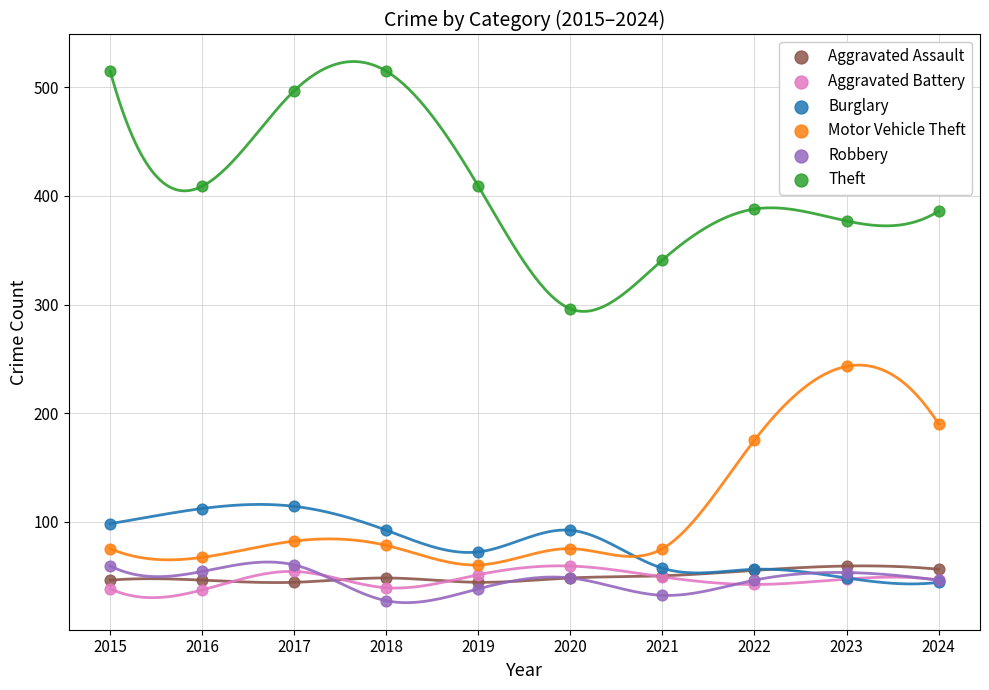

In the Motor Vehicle Theft series, what Y value is closest to 151?

175